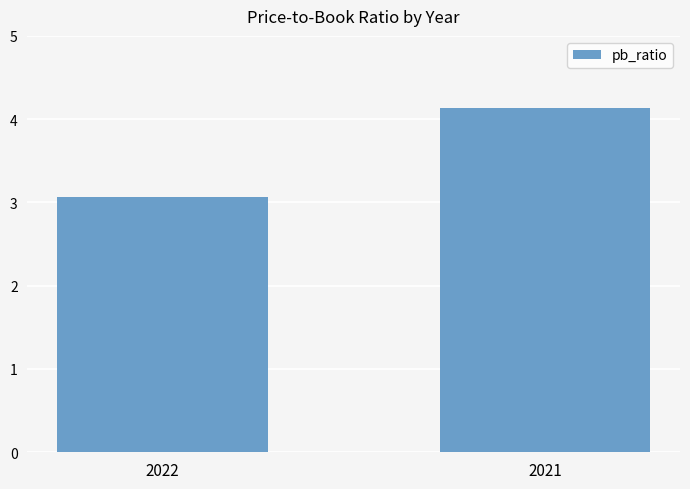

What value does the data have at 2021?

4.1